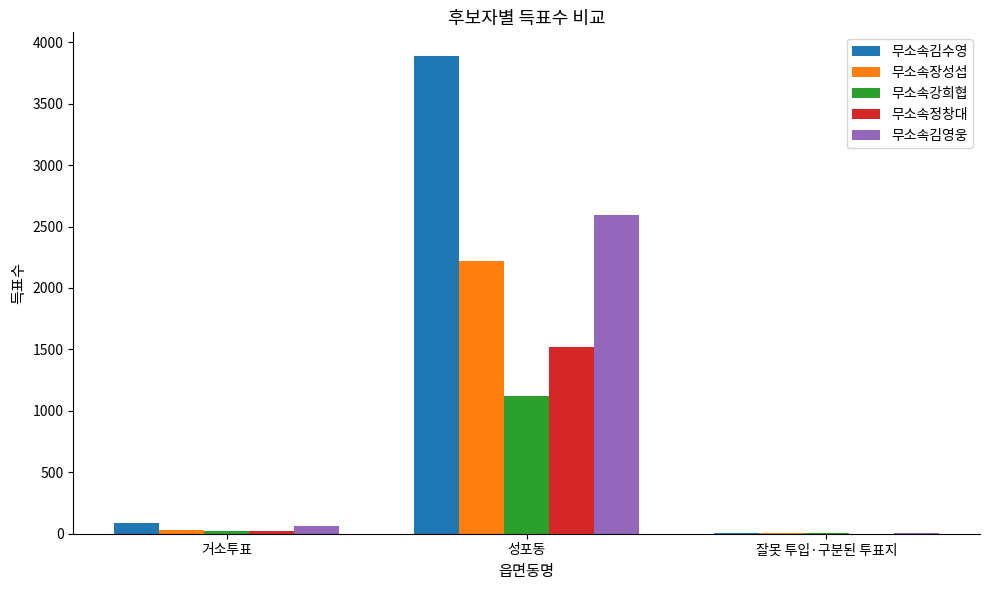

Is it true that 무소속김영웅 equals 2 at 잘못 투입·구분된 투표지?

True